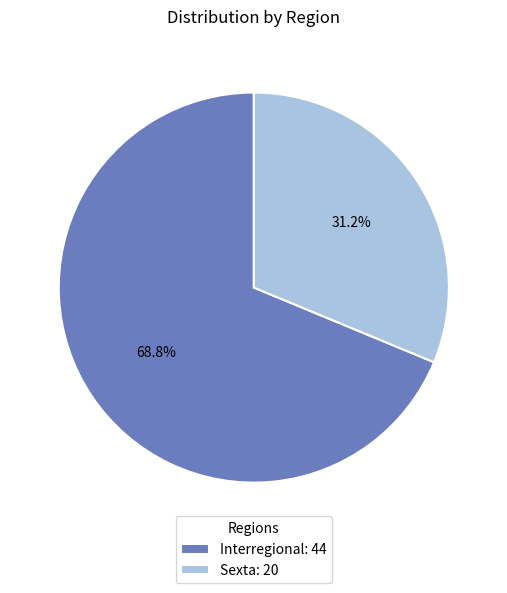

What is the ratio of the value at Sexta to the value at Interregional?

0.5